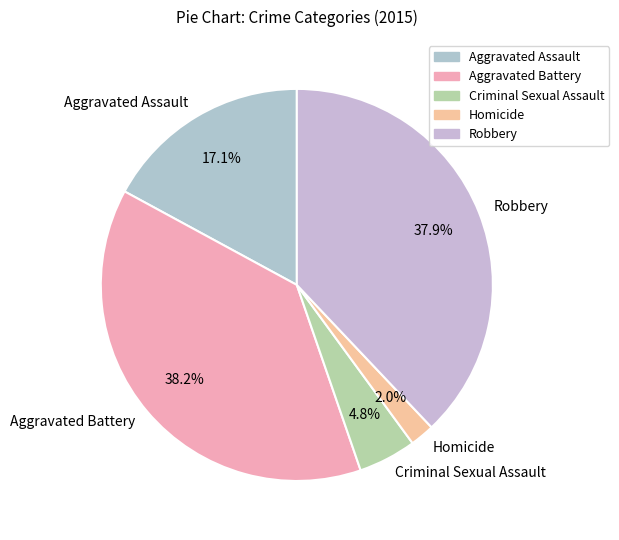

Is it true that Criminal Sexual Assault is 17% of the pie?

False